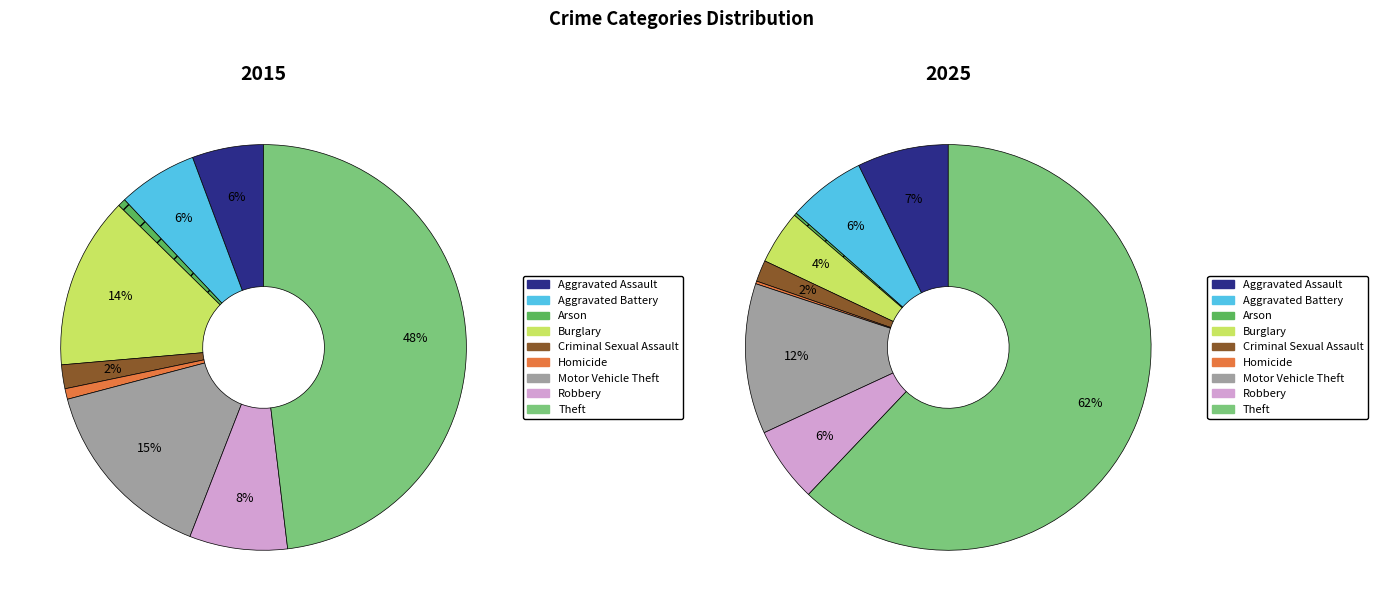

Is it true that Burglary is 13% of the pie?

False